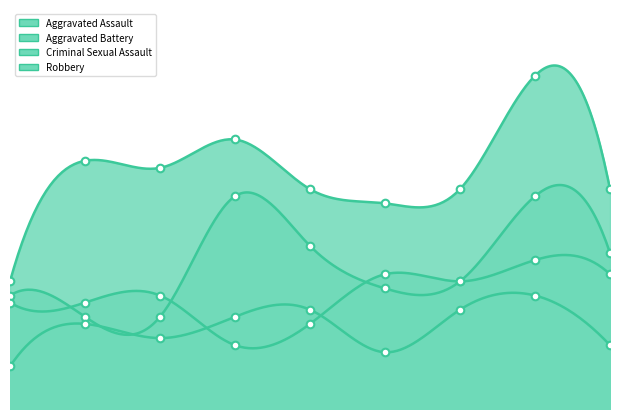

At how many categories does at least one series exceed 11?

9